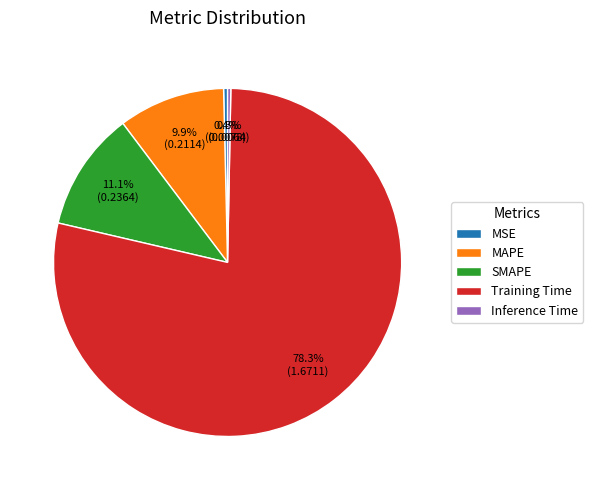

Which has a higher value, Training Time or MSE?

Training Time